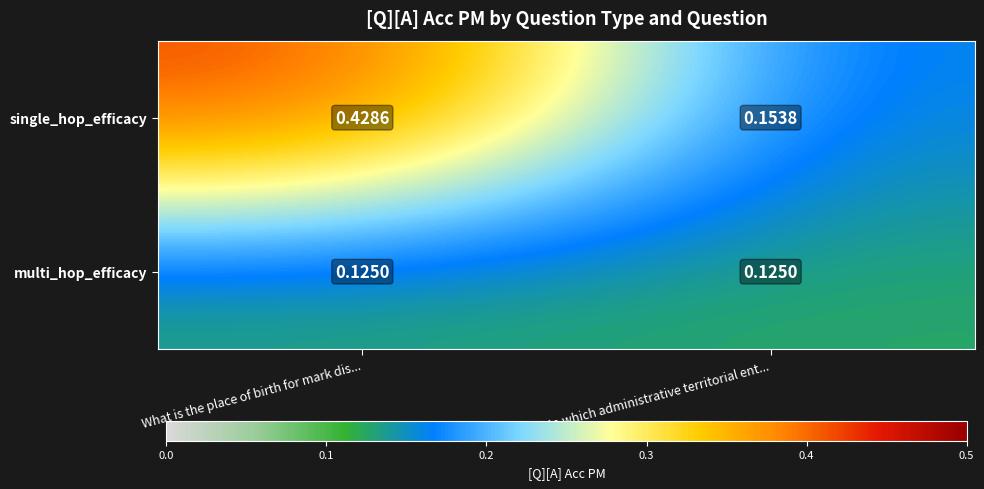

At which category is the sum across all series the highest?

What is the place of birth for mark dis...